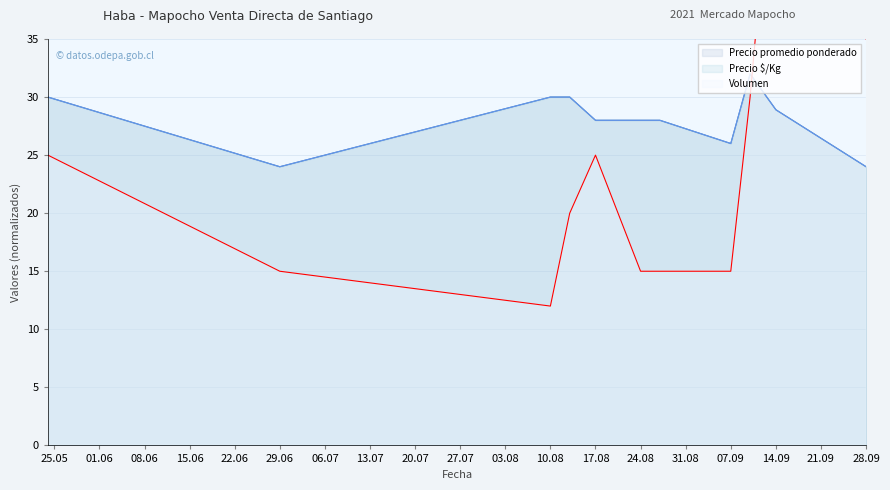

At which category does Precio promedio ponderado reach its first local valley?

29.06